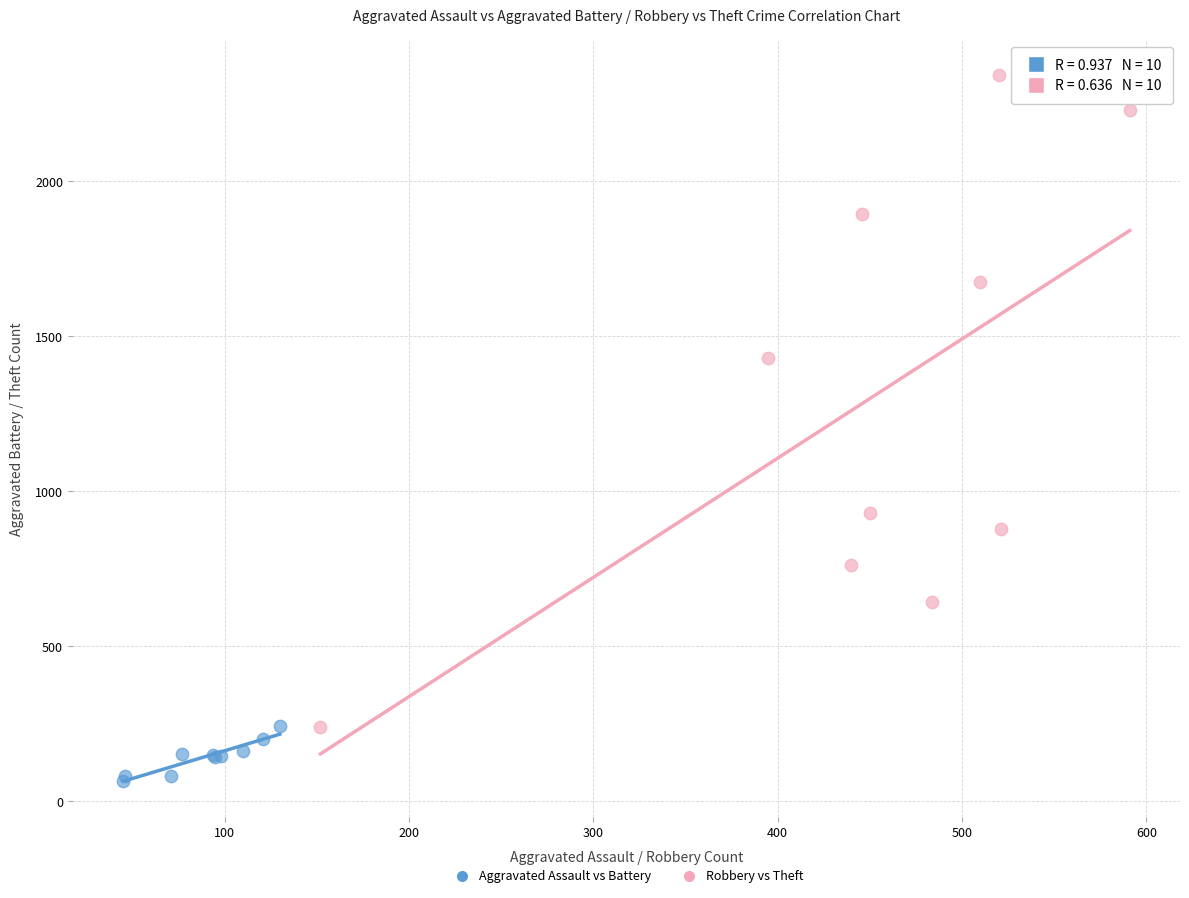

Which series has the largest Y range (max minus min)?

Robbery vs Theft